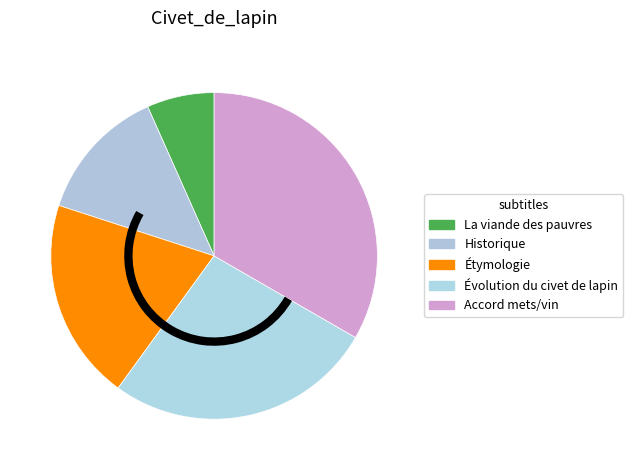

How many slices are in this pie chart?

5